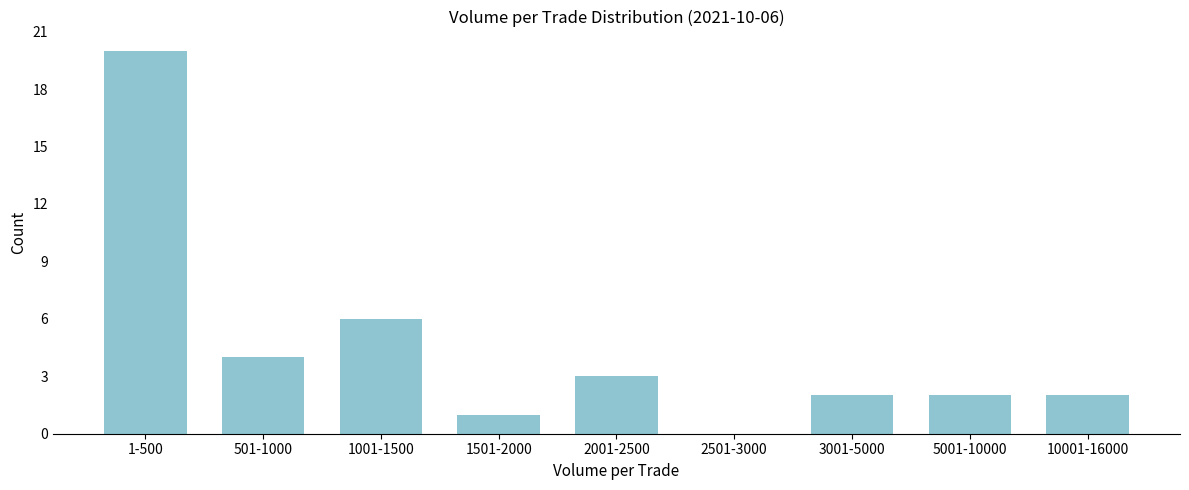

Reading left to right, what are all the values shown in this chart?

1-500=20	501-1000=4	1001-1500=6	1501-2000=1	2001-2500=3	2501-3000=0	3001-5000=2	5001-10000=2	10001-16000=2